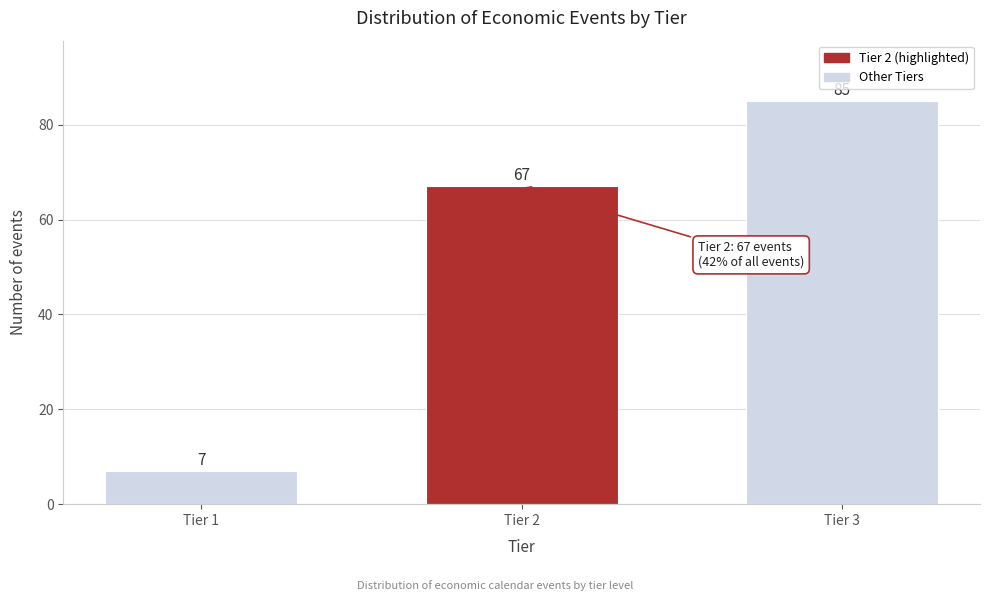

Reading left to right, extract all data points from this chart.

7	67	85